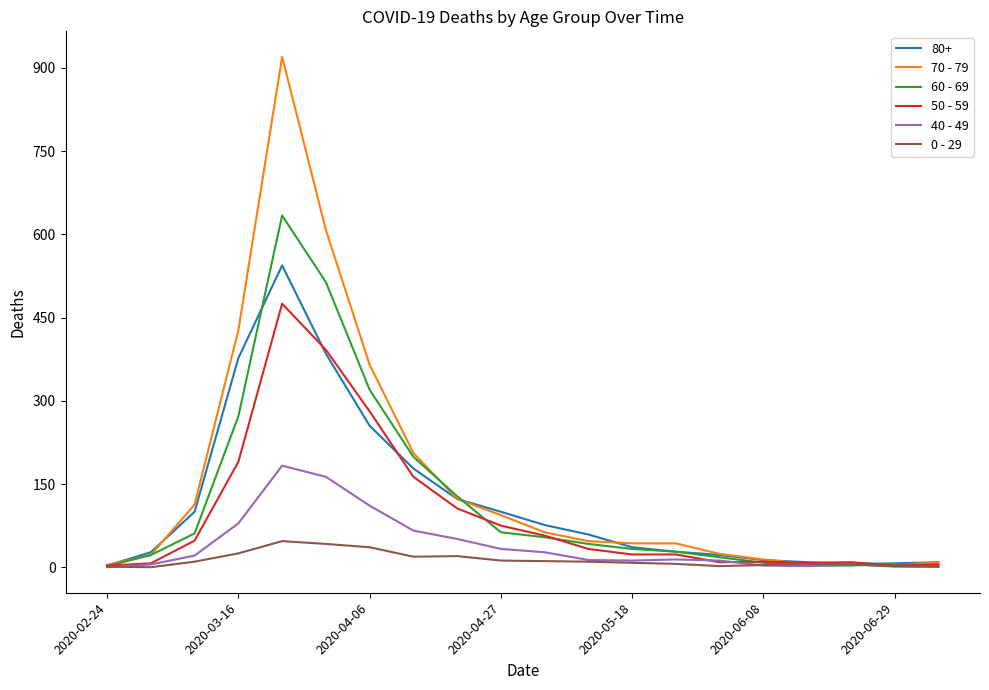

What is the maximum value shown in the chart?

920